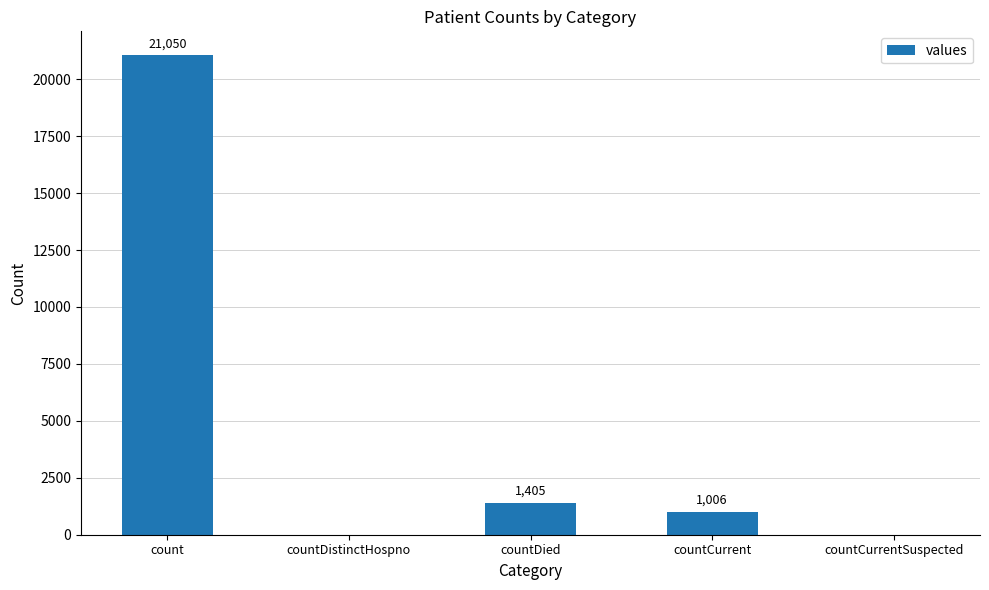

Between countCurrentSuspected and countCurrent, which is larger?

countCurrent